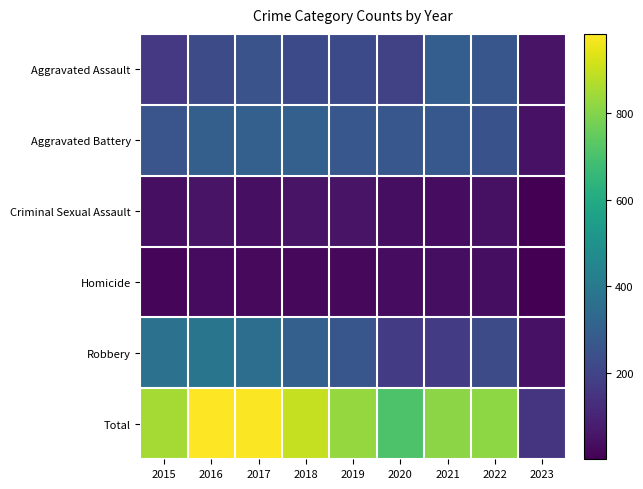

Reading left to right, what are all the values shown in this chart?

Aggravated Assault: 2015=164	2016=225	2017=251	2018=220	2019=220	2020=192	2021=295	2022=264	2023=52
Aggravated Battery: 2015=260	2016=298	2017=303	2018=302	2019=267	2020=269	2021=270	2022=248	2023=49
Criminal Sexual Assault: 2015=43	2016=51	2017=41	2018=51	2019=54	2020=39	2021=33	2022=44	2023=1
Homicide: 2015=13	2016=28	2017=27	2018=23	2019=21	2020=34	2021=38	2022=36	2023=1
Robbery: 2015=372	2016=381	2017=356	2018=302	2019=264	2020=174	2021=175	2022=226	2023=49
Total: 2015=852	2016=983	2017=978	2018=898	2019=826	2020=708	2021=811	2022=818	2023=152